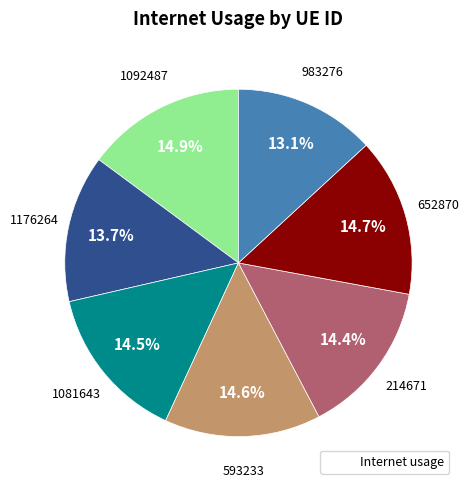

Is there a majority slice in this chart?

No